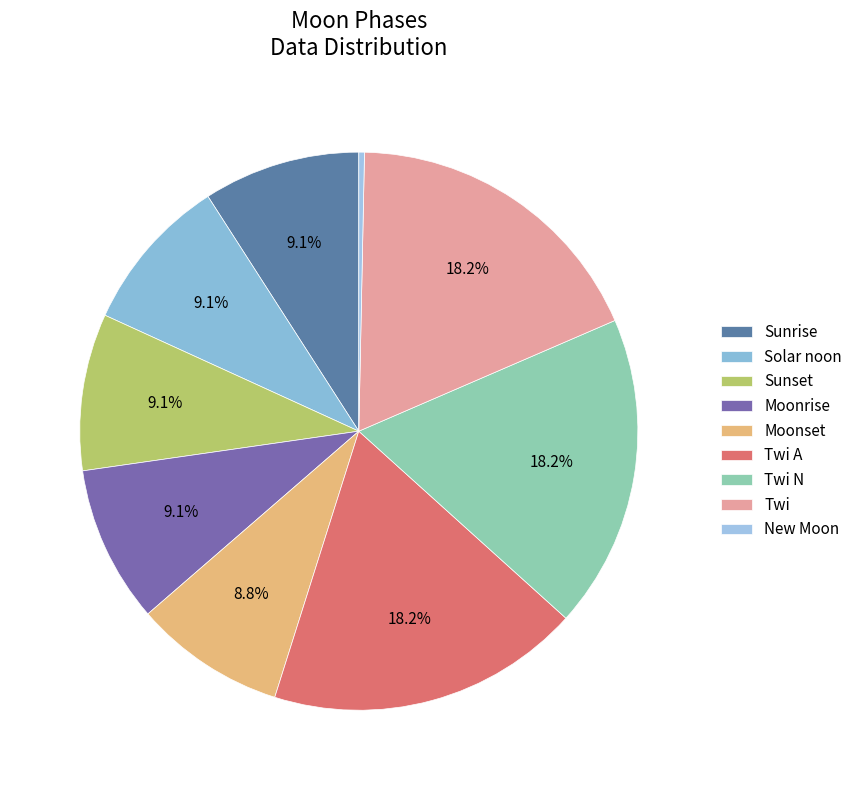

To the nearest percent, what is the average slice percentage?

11%